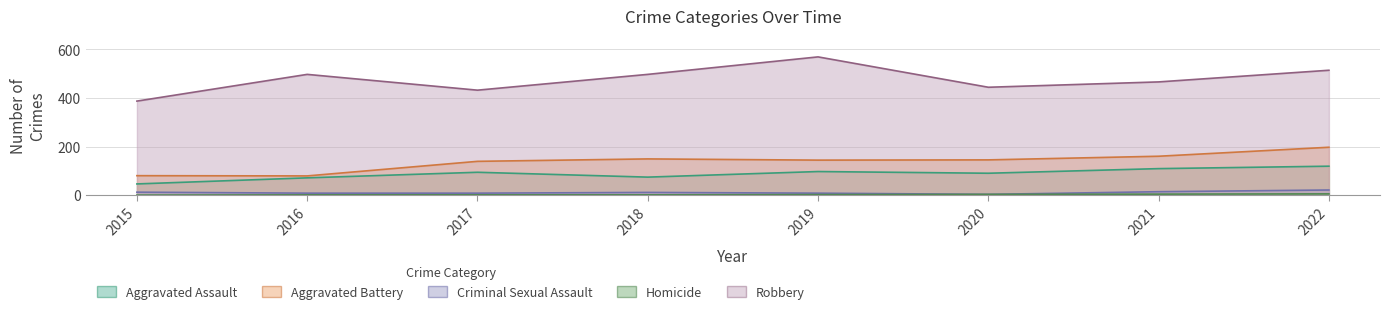

Reading left to right, transcribe all the data shown in this chart.

Aggravated Assault: 2015=46	2016=71	2017=94	2018=74	2019=97	2020=90	2021=109	2022=119
Aggravated Battery: 2015=80	2016=79	2017=139	2018=149	2019=144	2020=145	2021=160	2022=197
Criminal Sexual Assault: 2015=12	2016=8	2017=8	2018=11	2019=8	2020=3	2021=14	2022=21
Homicide: 2015=0	2016=1	2017=1	2018=1	2019=2	2020=3	2021=4	2022=5
Robbery: 2015=387	2016=497	2017=432	2018=497	2019=569	2020=444	2021=466	2022=514